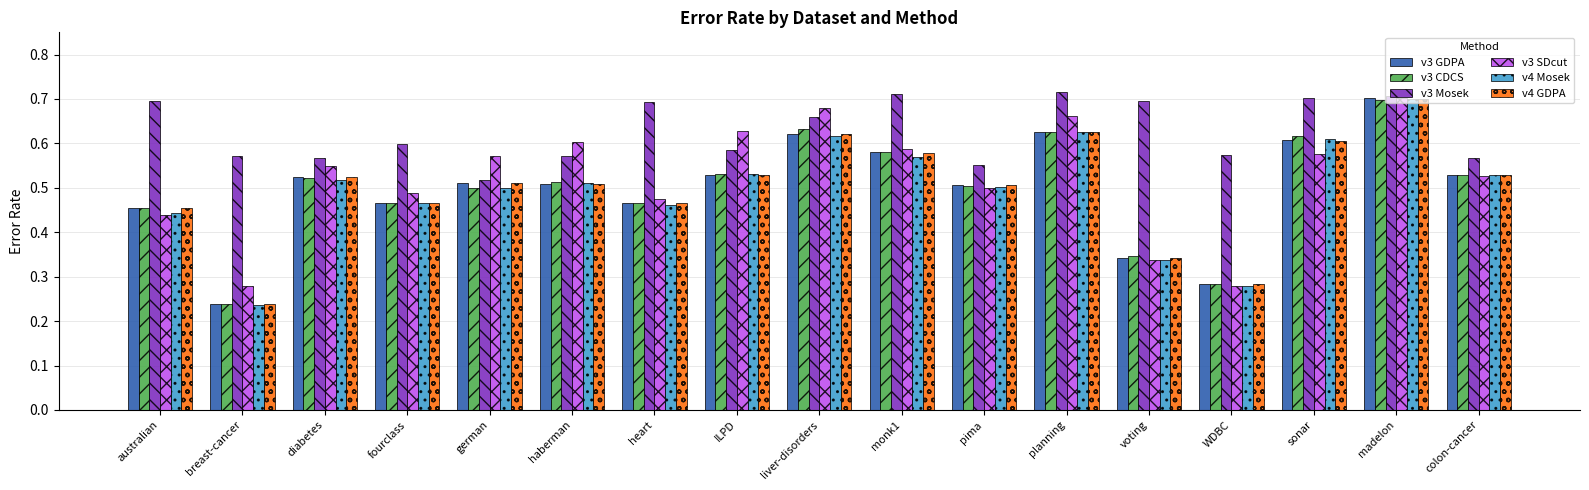

At which label does v3 GDPA reach its peak?

madelon